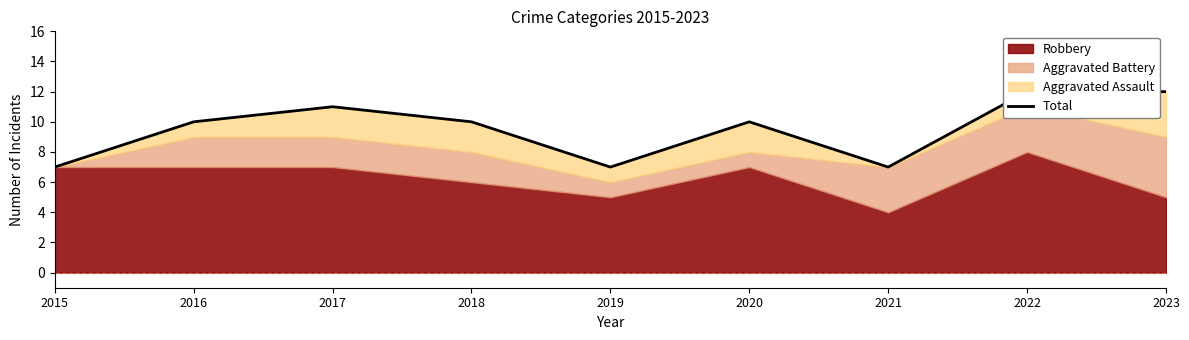

How many values are below 10?

3